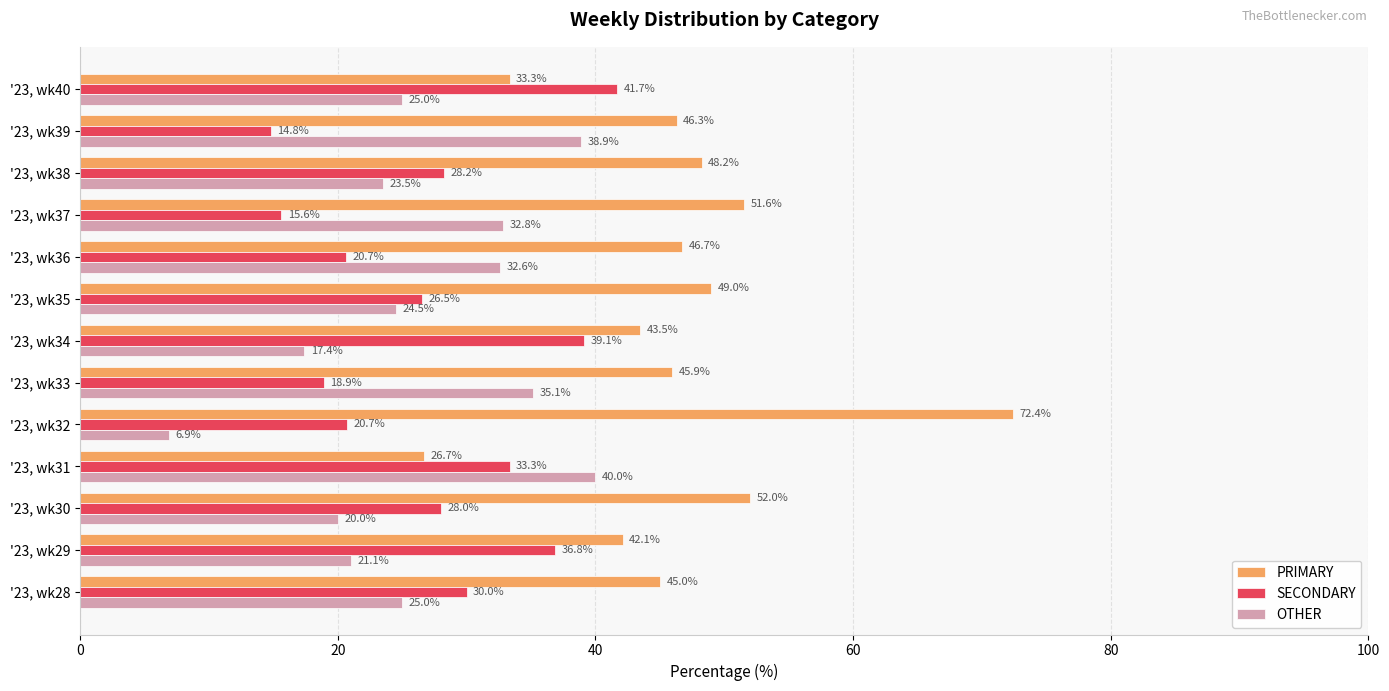

At which label does PRIMARY reach its peak?

'23, wk32